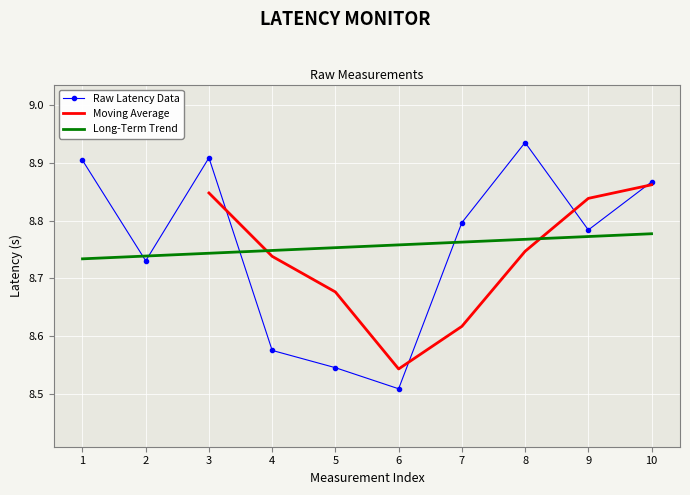

How many points are lower than both their immediate neighbors (excluding endpoints)?

3